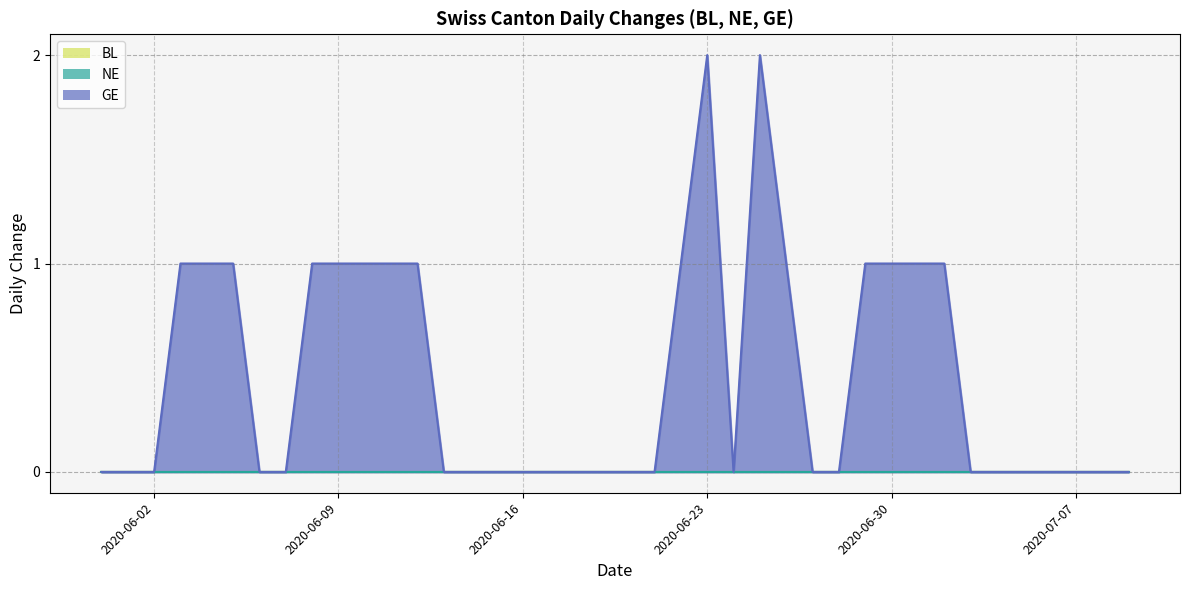

True or false: GE has a value of 1 at 2020-06-25.

False